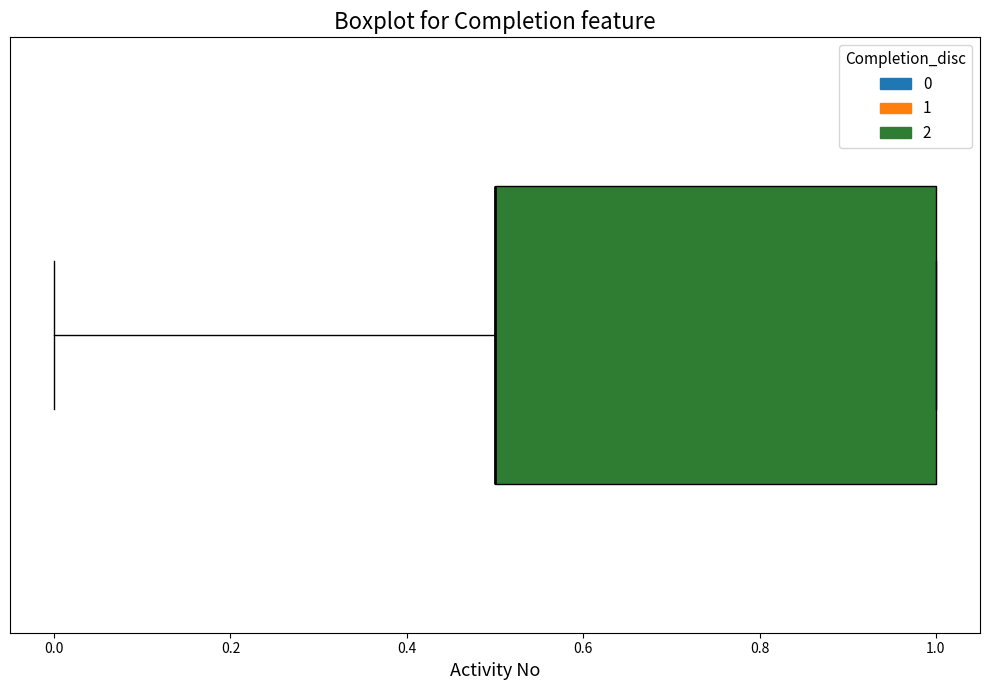

Where is the right edge of the box on the x-axis? The values are not printed on the chart, so give them approximately, as read against the axis.

1.0